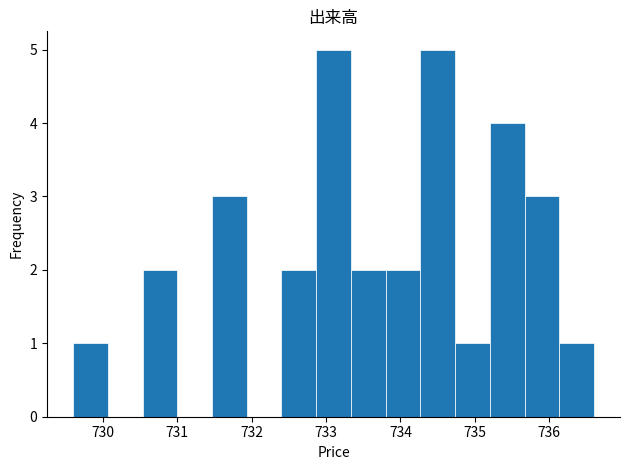

How tall is the bar that spans 729.6 to 730.1 on the x-axis? Neither the bar edges nor the heights are printed on the chart, so give them approximately, as read against the axes.

1